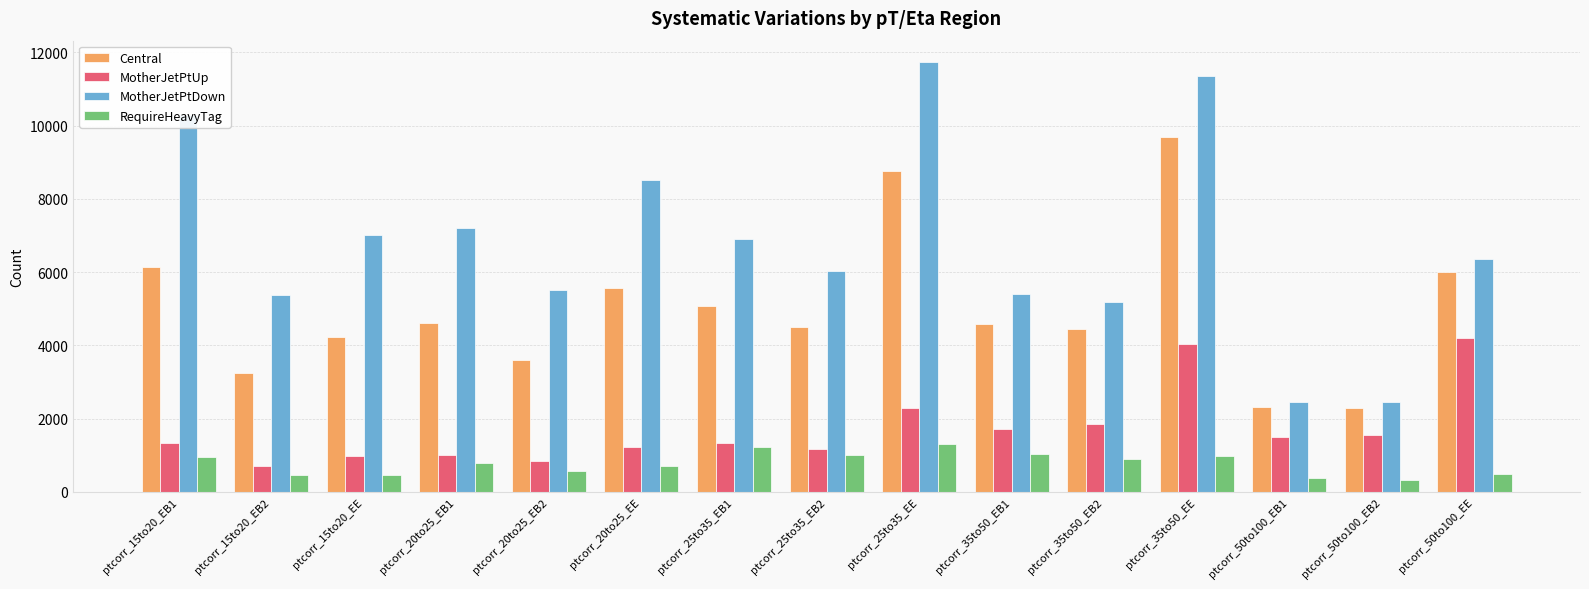

How many data points in MotherJetPtDown are less than 6365?

7